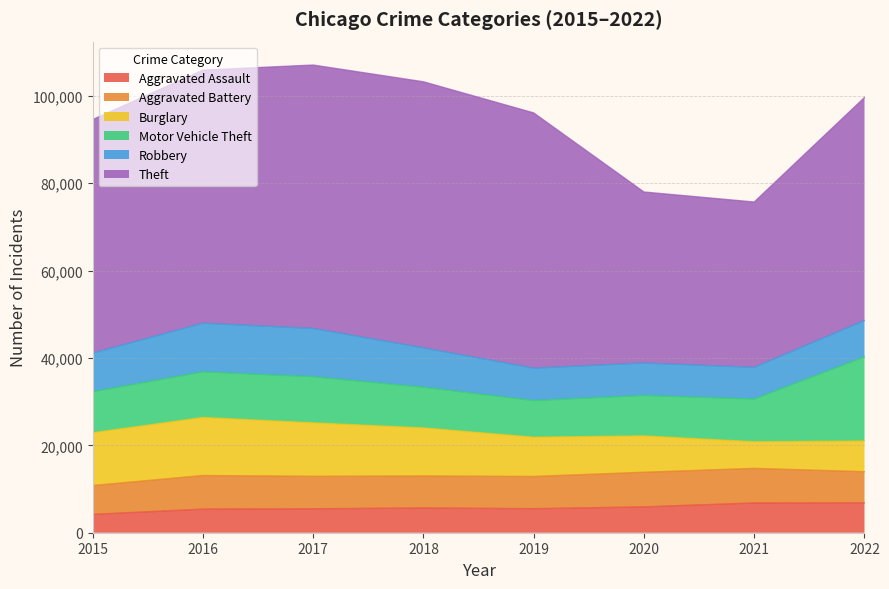

Reading left to right, list all the values displayed in this chart.

Aggravated Assault: 2015=4200	2016=5401	2017=5484	2018=5665	2019=5505	2020=5914	2021=6818	2022=6849
Aggravated Battery: 2015=6600	2016=7697	2017=7428	2018=7320	2019=7373	2020=7928	2021=7913	2022=7117
Burglary: 2015=12085	2016=13288	2017=12244	2018=11013	2019=8991	2020=8324	2021=6097	2022=7030
Motor Vehicle Theft: 2015=9388	2016=10440	2017=10554	2018=9313	2019=8390	2020=9258	2021=9778	2022=19276
Robbery: 2015=8834	2016=11129	2017=11049	2018=9007	2019=7416	2020=7413	2021=7244	2022=8304
Theft: 2015=53460	2016=57938	2017=60292	2018=60901	2019=58422	2020=39154	2021=37849	2022=51036